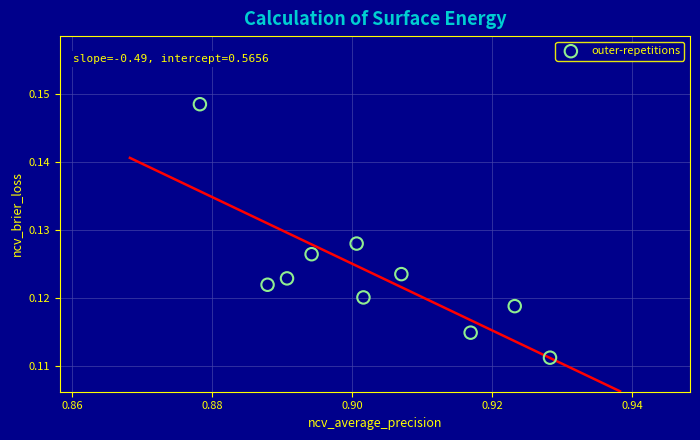

What is the average X value?

0.9